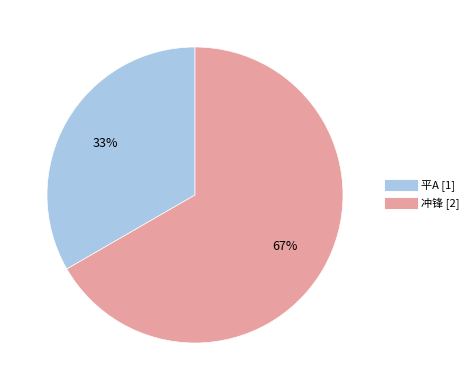

What is the largest slice in the pie chart?

冲锋 [2]